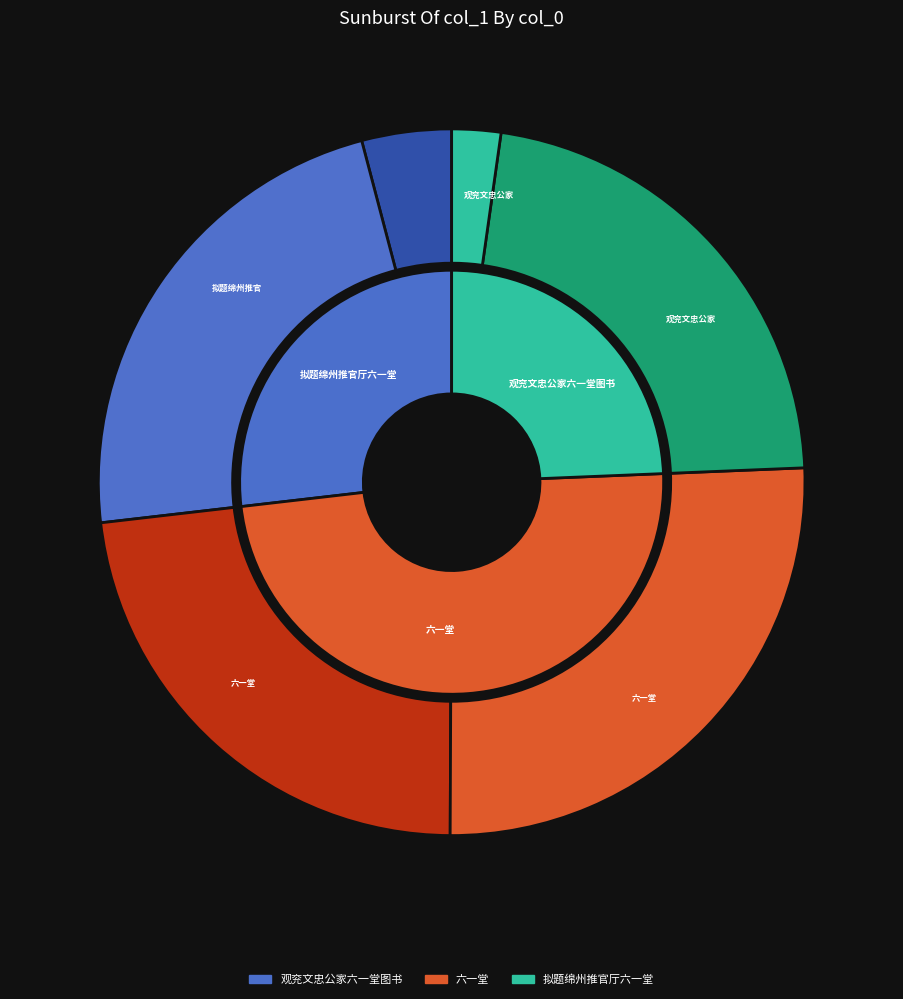

Which series has the widest spread of values?

拟题绵州推官厅六一堂